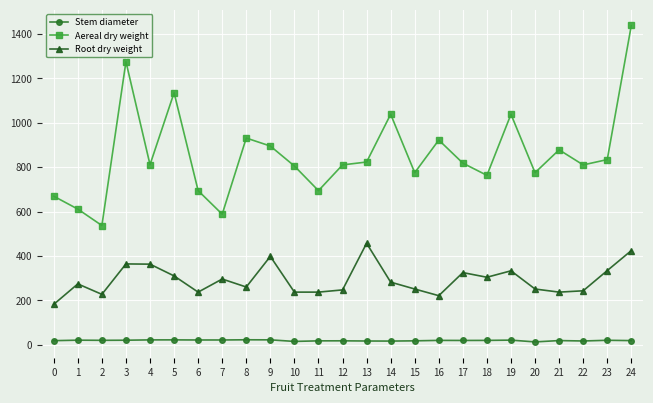

True or false: Root dry weight has more than 1 interior local peaks.

True